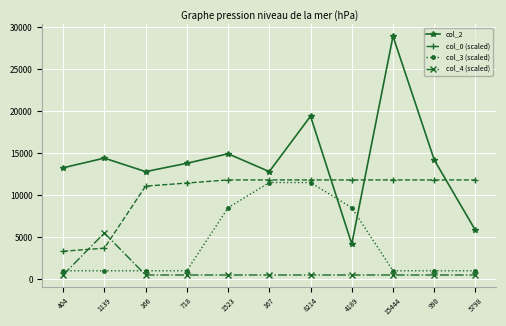

What is the minimum value for col_3 (scaled)?

1000.0